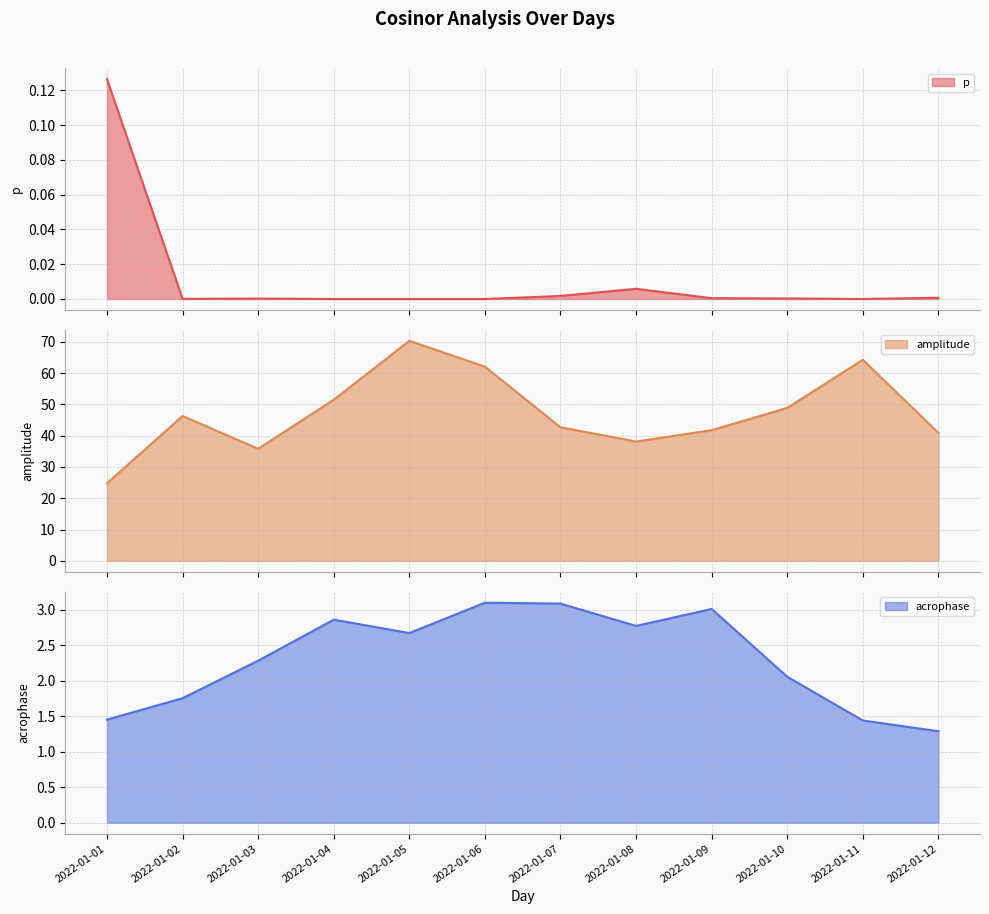

Does the chart display data point markers on the line(s)?

No